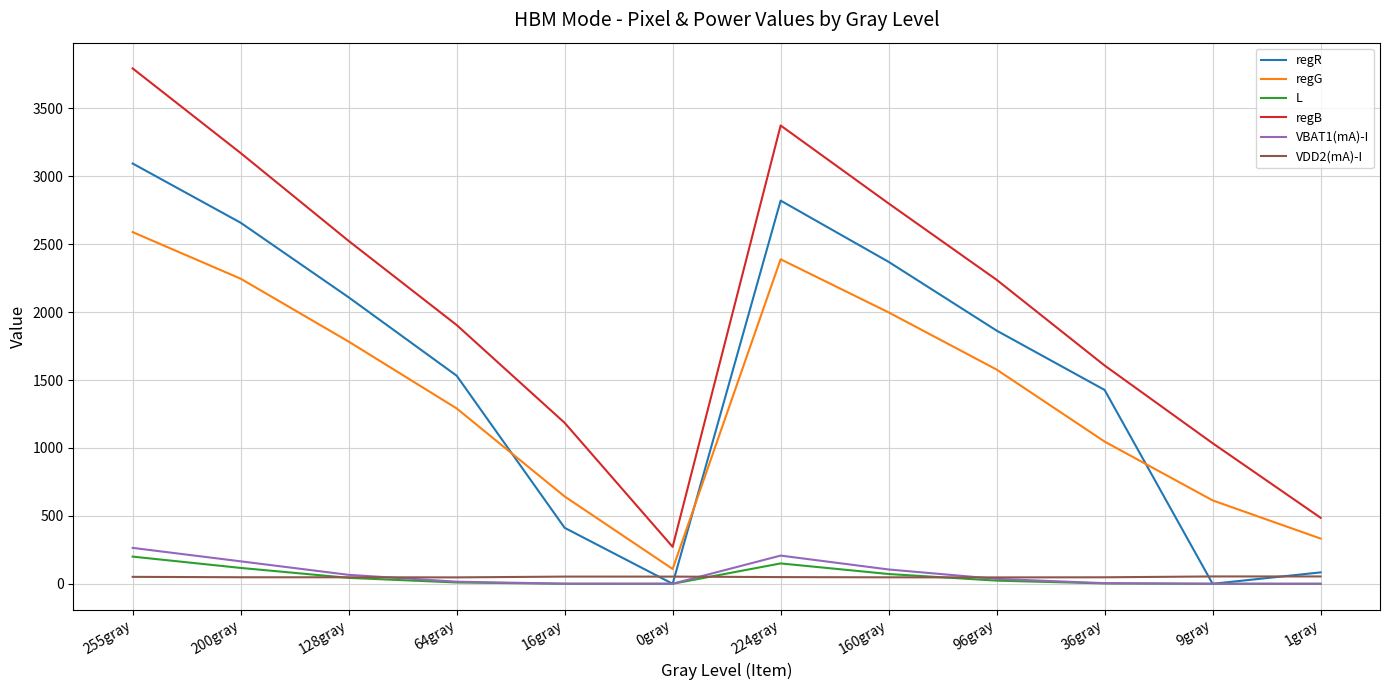

True or false: regG and L cross at least once.

False